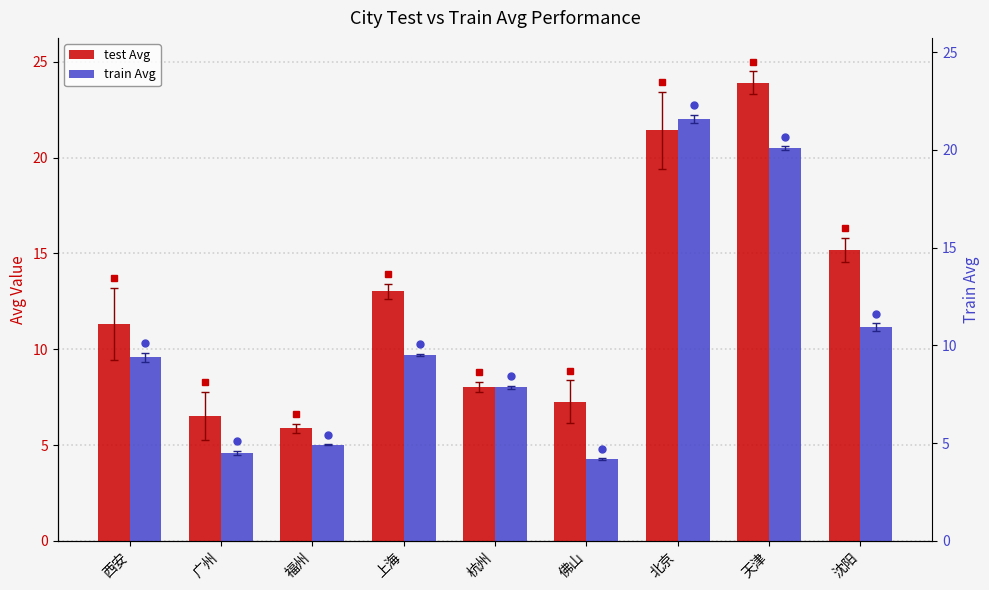

Which label corresponds to the smallest value in the chart?

佛山